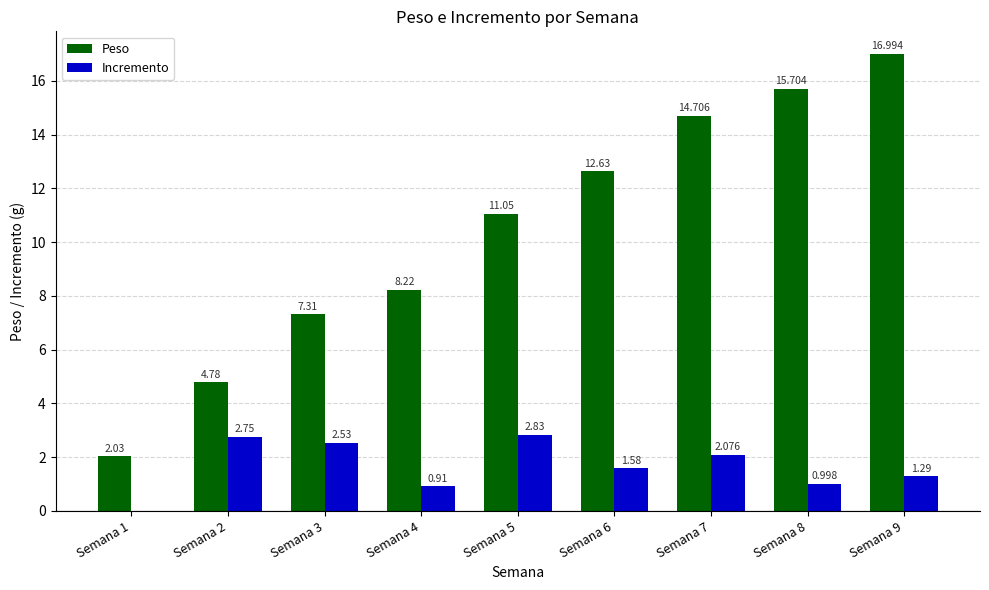

How many values in Incremento are above zero?

8